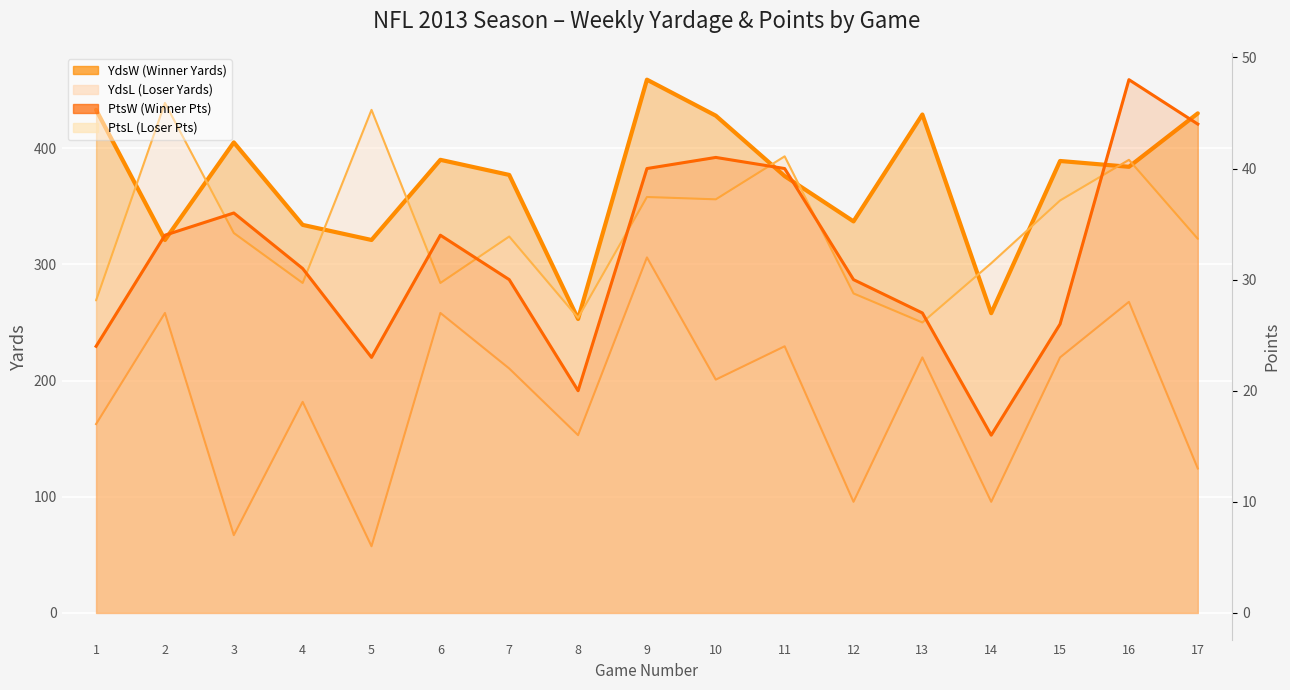

What is the approximate value of PtsW at 15, to the nearest 10?

30